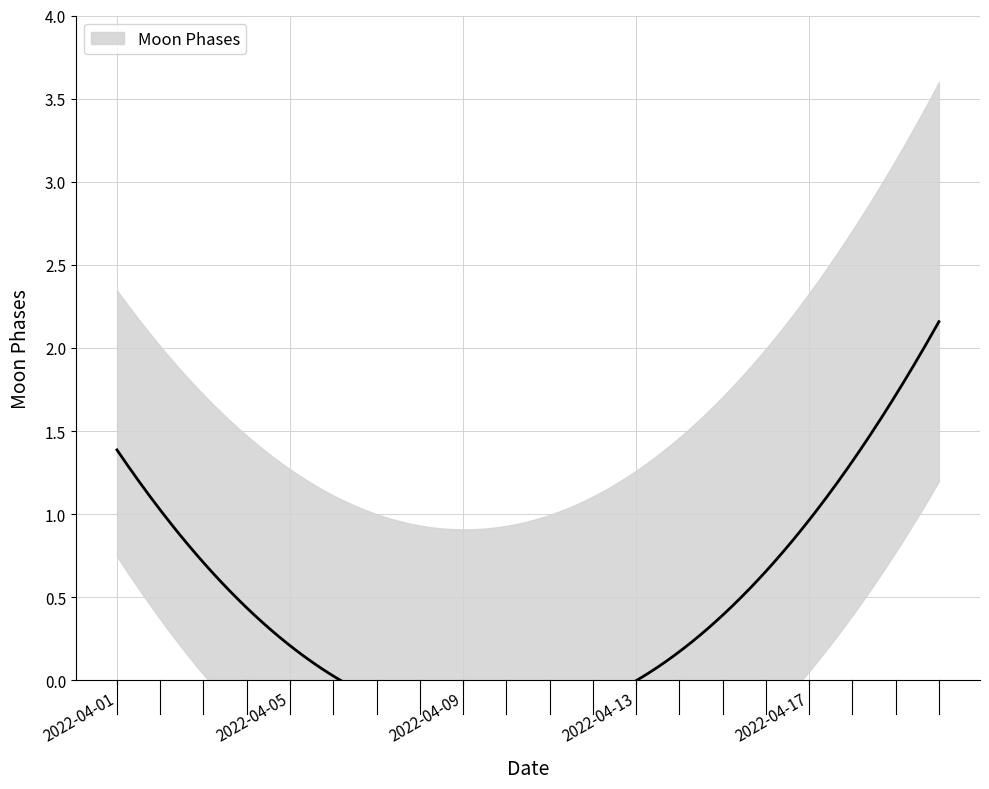

Is it true that the value at 2022-04-04 is 1?

False